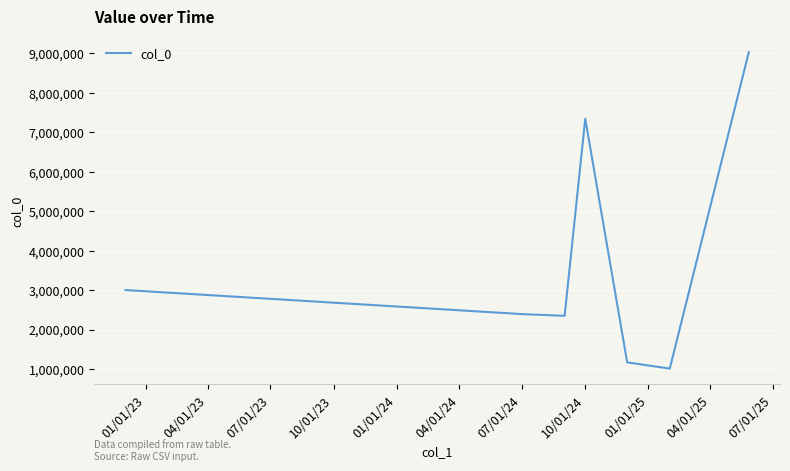

How many interior local valleys (lower than both neighbors) does the data have?

2